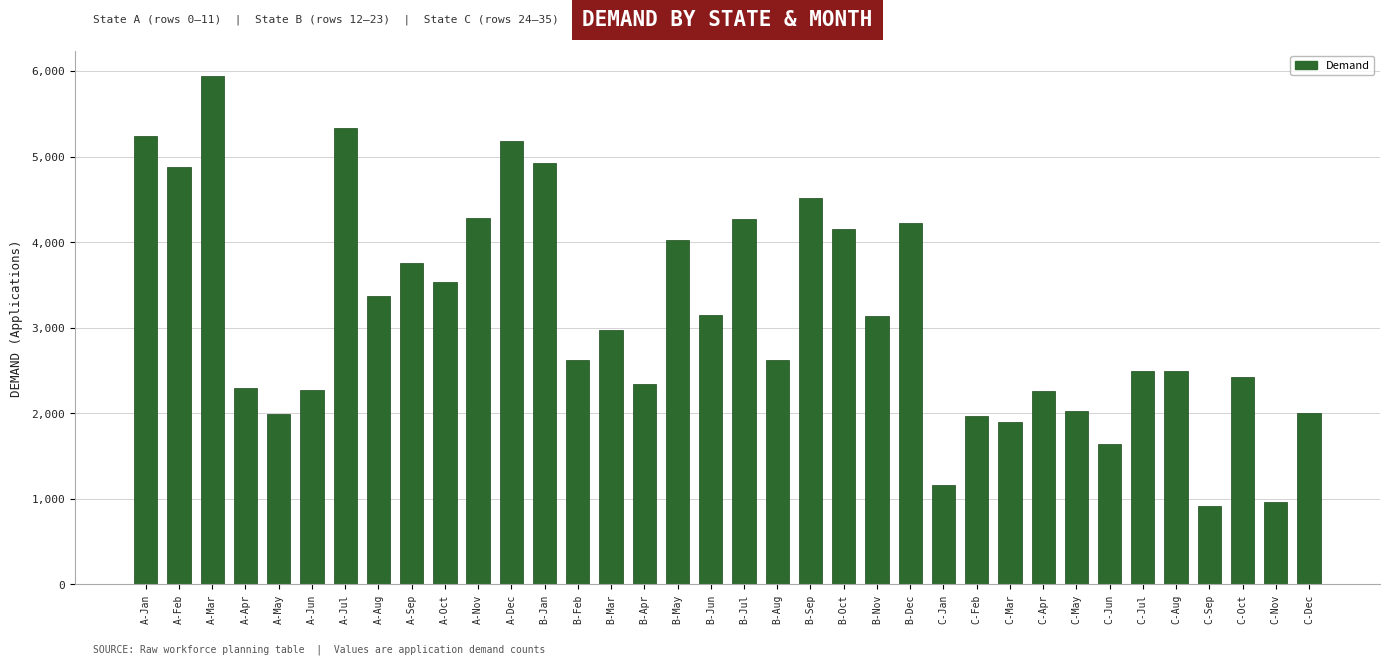

What is the difference between the values at A-Jul and B-Mar?

2360